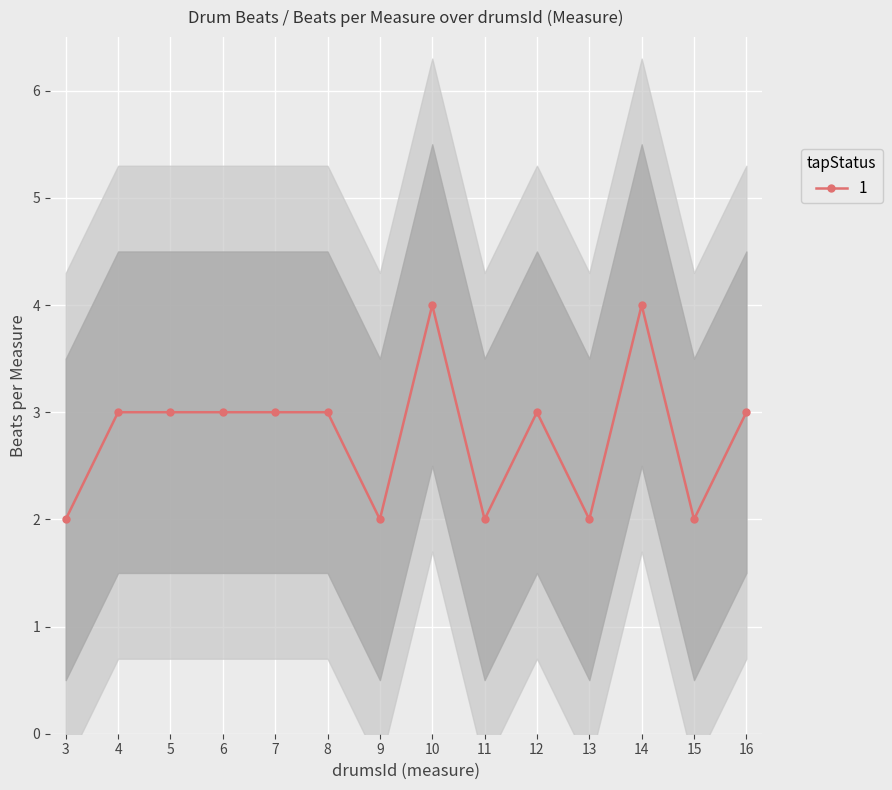

Read the 1 value at 10.

4